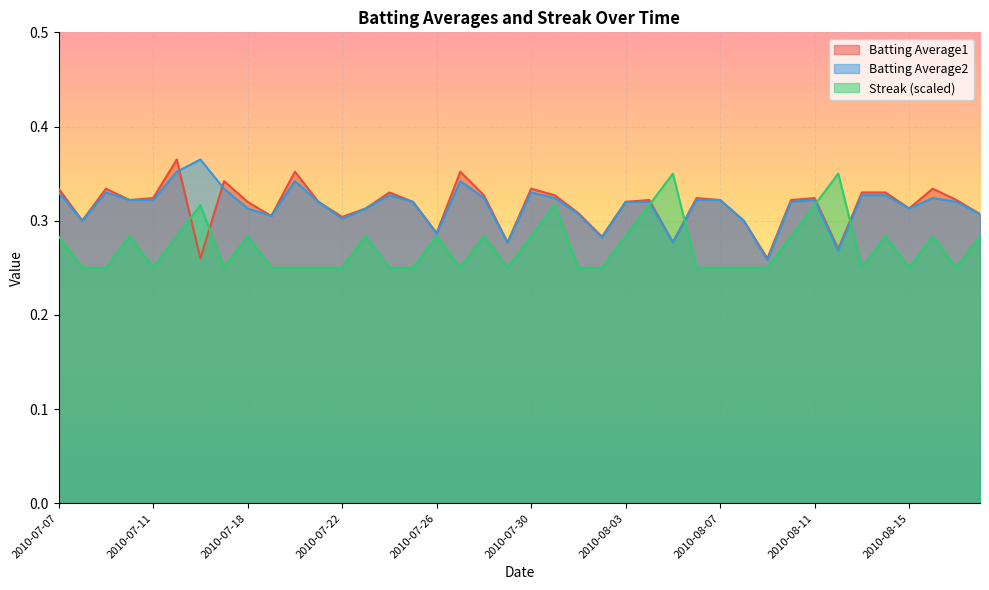

How many times do Batting Average2 and Batting Average1 cross each other?

2